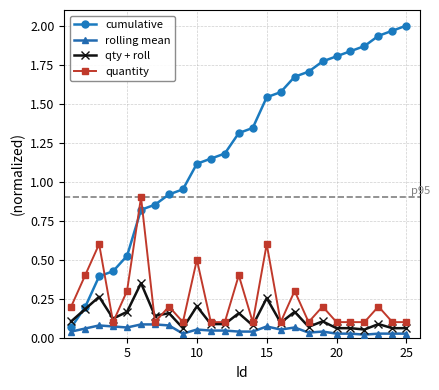

True or false: qty + roll has more than 1 interior local peaks.

True